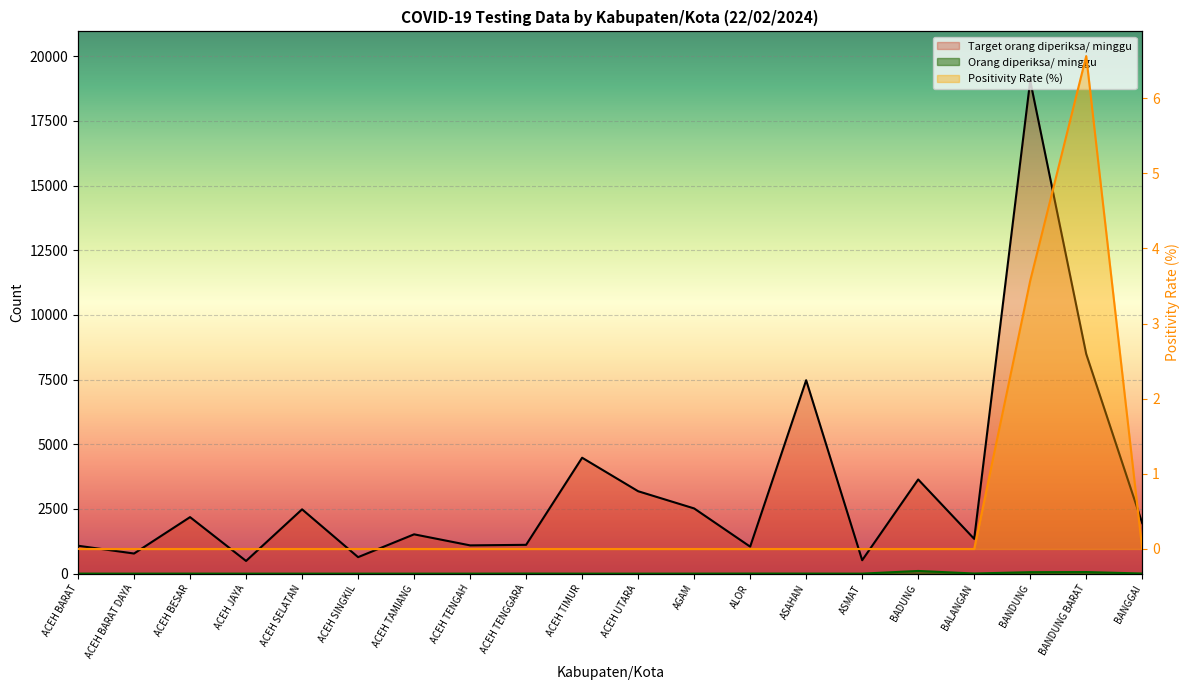

What is the minimum value for Target orang diperiksa/ minggu?

490.0